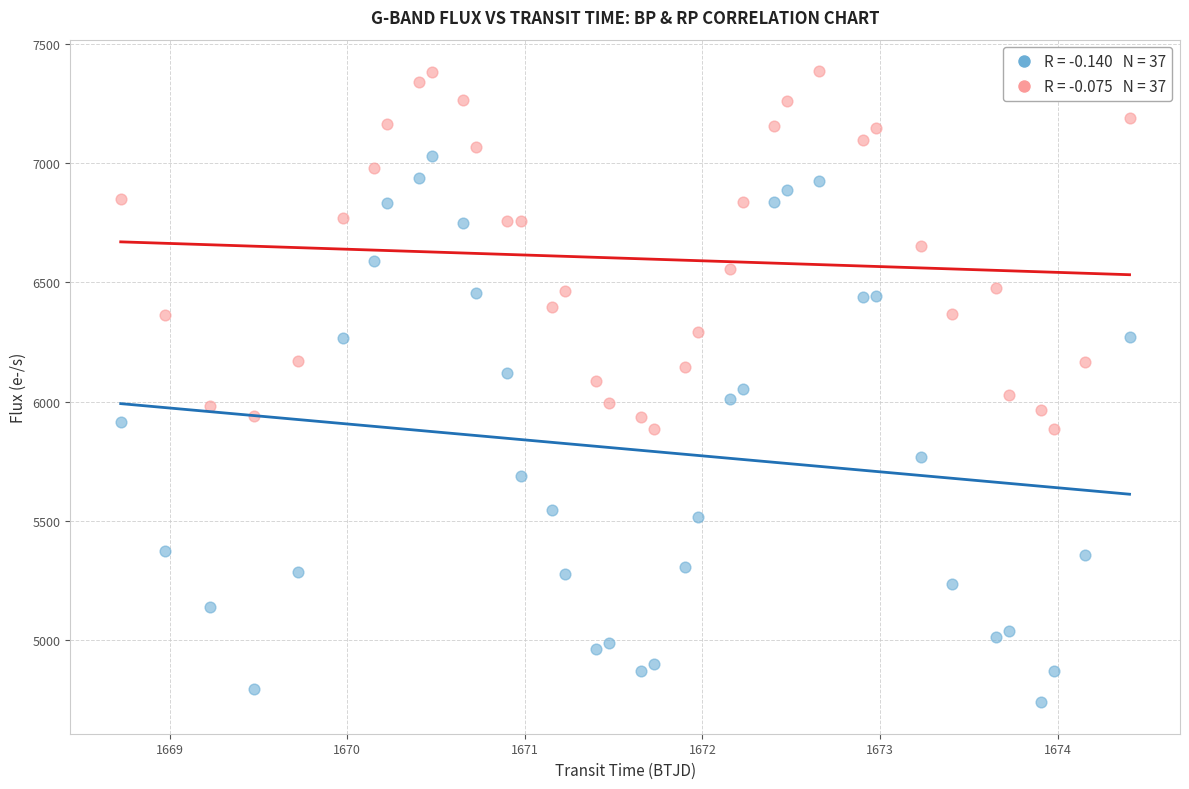

Across all data points, what is the range of X values (max minus min)?

5.7